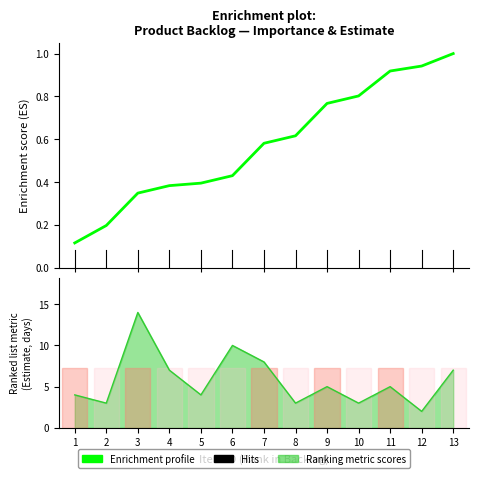

How many points are lower than both their immediate neighbors (excluding endpoints)?

5